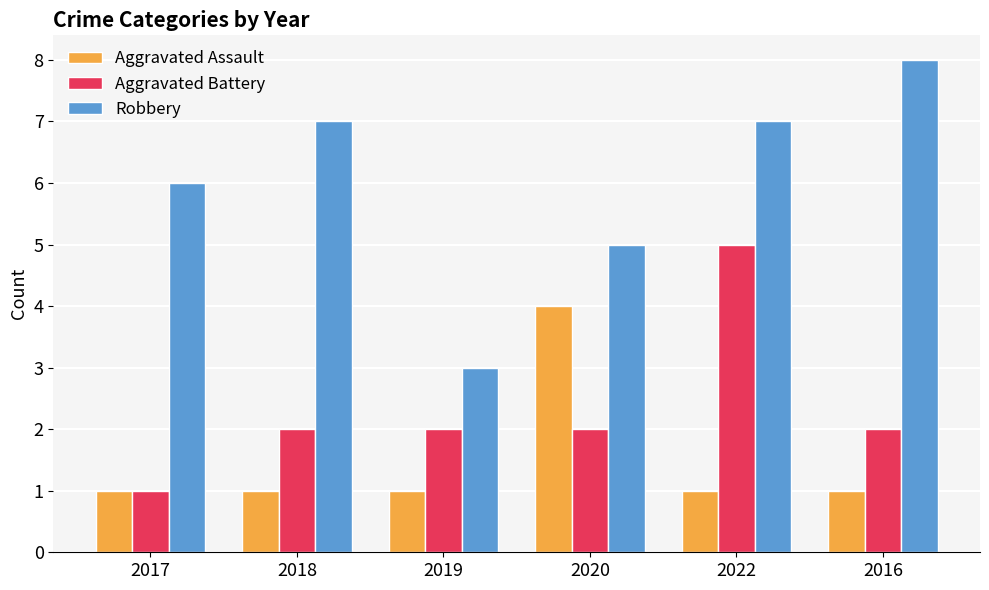

Which series has the widest spread of values?

Robbery